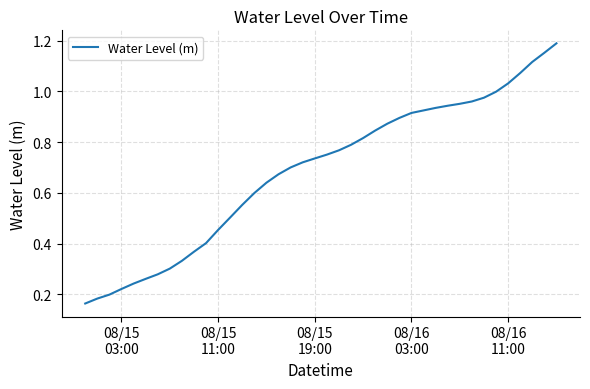

What is the value of the 20th point from the left?

0.7